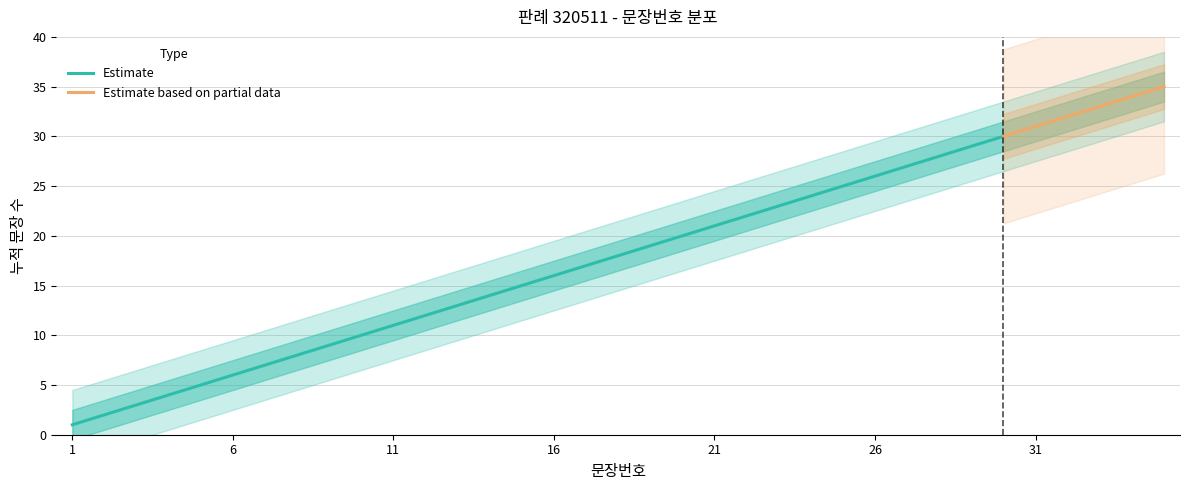

What is the value of the 6th point from the left?

6